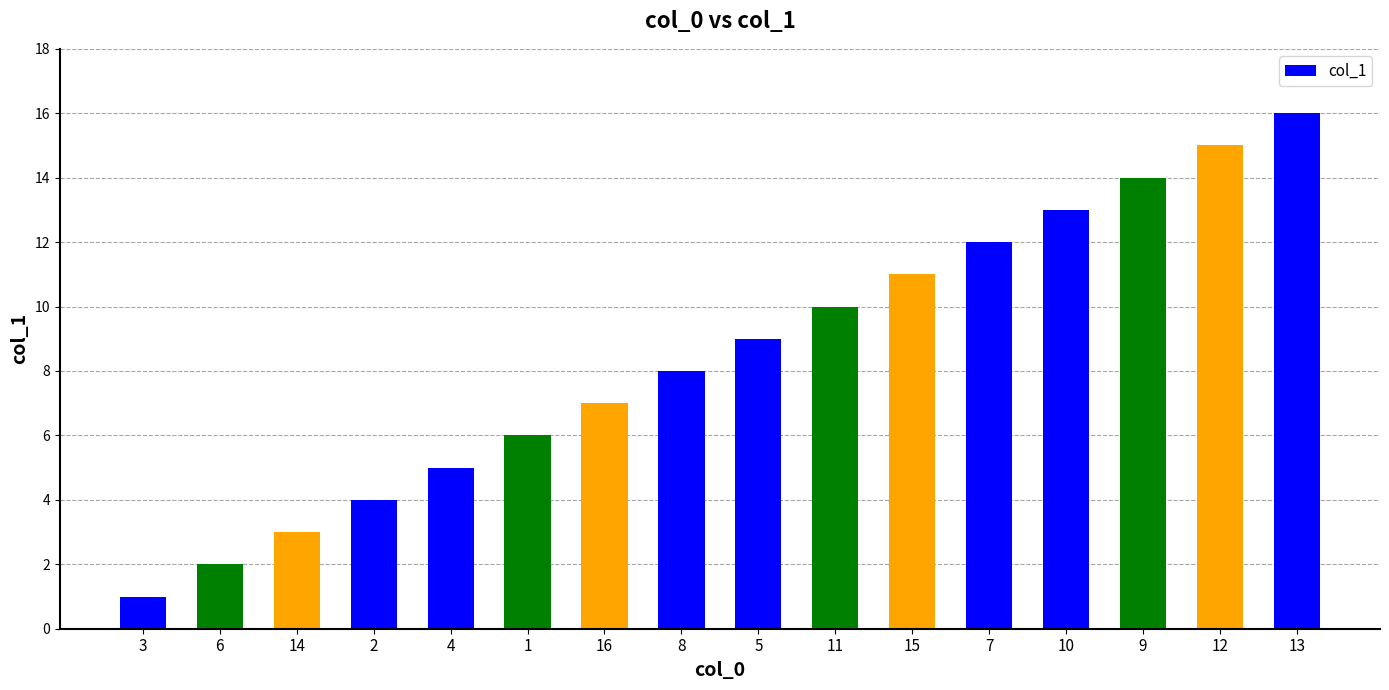

What is the label of the 1st bar from the left?

3